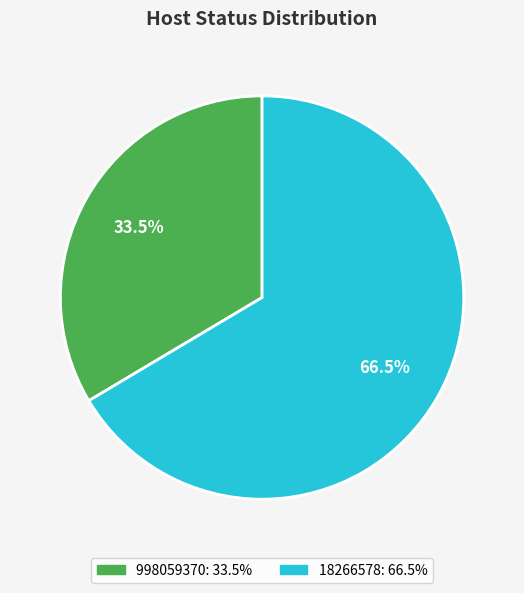

Count the number of slices in the pie.

2